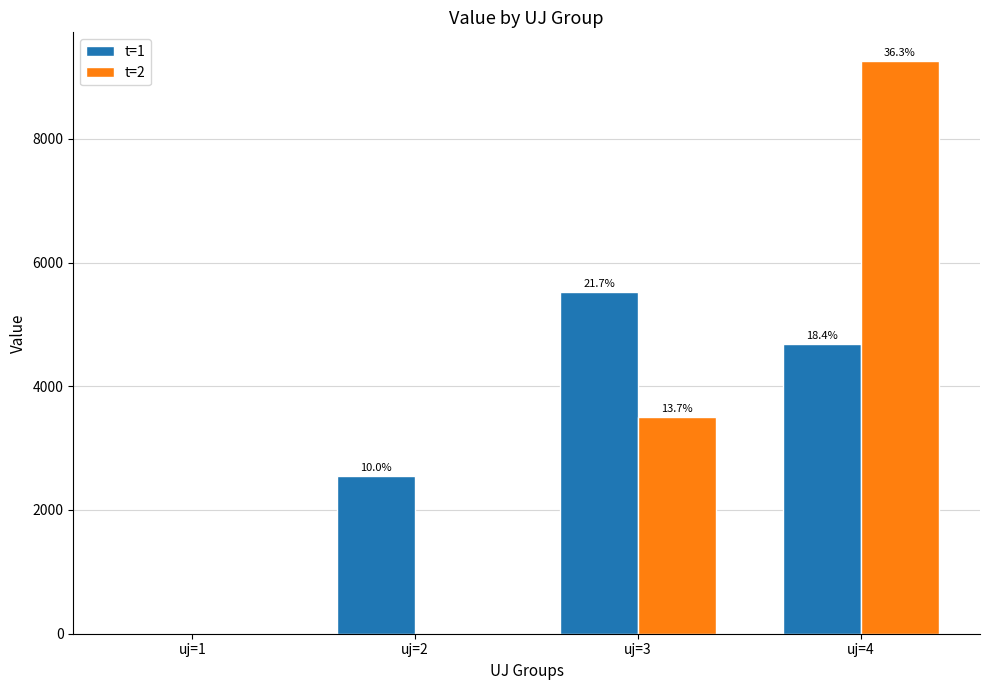

What are all the series names shown in the legend?

t=1, t=2